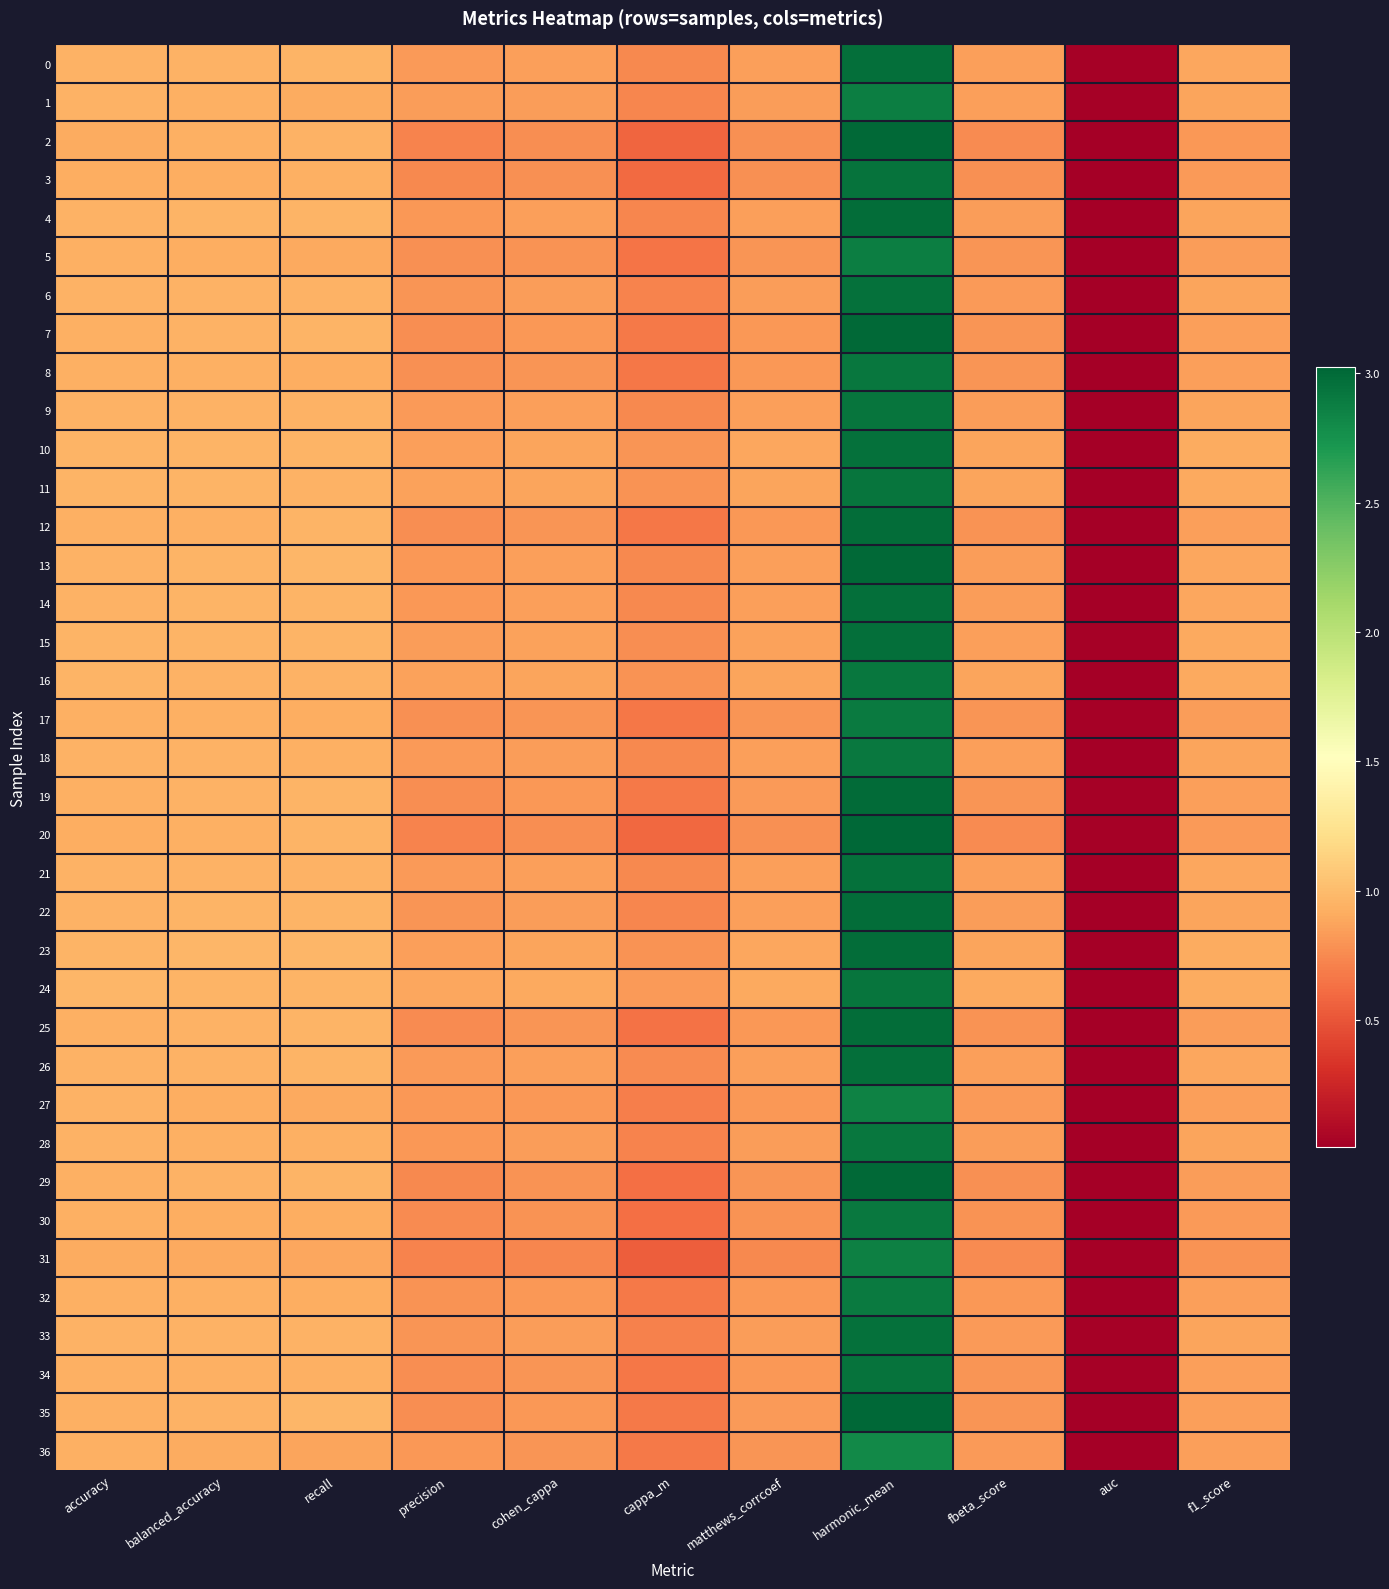

Reading left to right, list all the values displayed in this chart.

0: accuracy=0.9	balanced_accuracy=0.9	recall=1.0	precision=0.8	cohen_cappa=0.8	cappa_m=0.7	matthews_corrcoef=0.9	harmonic_mean=3.0	fbeta_score=0.8	auc=0.0	f1_score=0.9
1: accuracy=0.9	balanced_accuracy=0.9	recall=0.9	precision=0.8	cohen_cappa=0.8	cappa_m=0.7	matthews_corrcoef=0.8	harmonic_mean=2.9	fbeta_score=0.8	auc=0.0	f1_score=0.9
2: accuracy=0.9	balanced_accuracy=0.9	recall=0.9	precision=0.7	cohen_cappa=0.8	cappa_m=0.6	matthews_corrcoef=0.8	harmonic_mean=3.0	fbeta_score=0.8	auc=0.0	f1_score=0.8
3: accuracy=0.9	balanced_accuracy=0.9	recall=0.9	precision=0.7	cohen_cappa=0.8	cappa_m=0.6	matthews_corrcoef=0.8	harmonic_mean=2.9	fbeta_score=0.8	auc=0.0	f1_score=0.8
4: accuracy=0.9	balanced_accuracy=1.0	recall=1.0	precision=0.8	cohen_cappa=0.8	cappa_m=0.7	matthews_corrcoef=0.9	harmonic_mean=3.0	fbeta_score=0.8	auc=0.0	f1_score=0.9
5: accuracy=0.9	balanced_accuracy=0.9	recall=0.9	precision=0.8	cohen_cappa=0.8	cappa_m=0.7	matthews_corrcoef=0.8	harmonic_mean=2.9	fbeta_score=0.8	auc=0.0	f1_score=0.8
6: accuracy=0.9	balanced_accuracy=0.9	recall=0.9	precision=0.8	cohen_cappa=0.8	cappa_m=0.7	matthews_corrcoef=0.8	harmonic_mean=3.0	fbeta_score=0.8	auc=0.0	f1_score=0.9
7: accuracy=0.9	balanced_accuracy=0.9	recall=1.0	precision=0.8	cohen_cappa=0.8	cappa_m=0.7	matthews_corrcoef=0.8	harmonic_mean=3.0	fbeta_score=0.8	auc=0.0	f1_score=0.9
8: accuracy=0.9	balanced_accuracy=0.9	recall=0.9	precision=0.8	cohen_cappa=0.8	cappa_m=0.7	matthews_corrcoef=0.8	harmonic_mean=2.9	fbeta_score=0.8	auc=0.0	f1_score=0.8
9: accuracy=0.9	balanced_accuracy=0.9	recall=0.9	precision=0.8	cohen_cappa=0.8	cappa_m=0.7	matthews_corrcoef=0.8	harmonic_mean=2.9	fbeta_score=0.8	auc=0.0	f1_score=0.9
10: accuracy=1.0	balanced_accuracy=1.0	recall=1.0	precision=0.9	cohen_cappa=0.9	cappa_m=0.8	matthews_corrcoef=0.9	harmonic_mean=3.0	fbeta_score=0.9	auc=0.0	f1_score=0.9
11: accuracy=1.0	balanced_accuracy=1.0	recall=0.9	precision=0.9	cohen_cappa=0.9	cappa_m=0.8	matthews_corrcoef=0.9	harmonic_mean=2.9	fbeta_score=0.9	auc=0.0	f1_score=0.9
12: accuracy=0.9	balanced_accuracy=0.9	recall=1.0	precision=0.8	cohen_cappa=0.8	cappa_m=0.7	matthews_corrcoef=0.8	harmonic_mean=3.0	fbeta_score=0.8	auc=0.0	f1_score=0.8
13: accuracy=0.9	balanced_accuracy=1.0	recall=1.0	precision=0.8	cohen_cappa=0.9	cappa_m=0.7	matthews_corrcoef=0.9	harmonic_mean=3.0	fbeta_score=0.8	auc=0.0	f1_score=0.9
14: accuracy=0.9	balanced_accuracy=1.0	recall=1.0	precision=0.8	cohen_cappa=0.9	cappa_m=0.7	matthews_corrcoef=0.9	harmonic_mean=3.0	fbeta_score=0.8	auc=0.0	f1_score=0.9
15: accuracy=1.0	balanced_accuracy=1.0	recall=1.0	precision=0.8	cohen_cappa=0.9	cappa_m=0.8	matthews_corrcoef=0.9	harmonic_mean=3.0	fbeta_score=0.9	auc=0.0	f1_score=0.9
16: accuracy=1.0	balanced_accuracy=1.0	recall=0.9	precision=0.9	cohen_cappa=0.9	cappa_m=0.8	matthews_corrcoef=0.9	harmonic_mean=2.9	fbeta_score=0.9	auc=0.0	f1_score=0.9
17: accuracy=0.9	balanced_accuracy=0.9	recall=0.9	precision=0.8	cohen_cappa=0.8	cappa_m=0.7	matthews_corrcoef=0.8	harmonic_mean=2.9	fbeta_score=0.8	auc=0.0	f1_score=0.8
18: accuracy=0.9	balanced_accuracy=0.9	recall=0.9	precision=0.8	cohen_cappa=0.8	cappa_m=0.7	matthews_corrcoef=0.8	harmonic_mean=2.9	fbeta_score=0.8	auc=0.0	f1_score=0.9
19: accuracy=0.9	balanced_accuracy=0.9	recall=1.0	precision=0.8	cohen_cappa=0.8	cappa_m=0.7	matthews_corrcoef=0.8	harmonic_mean=3.0	fbeta_score=0.8	auc=0.0	f1_score=0.9
20: accuracy=0.9	balanced_accuracy=0.9	recall=1.0	precision=0.7	cohen_cappa=0.8	cappa_m=0.6	matthews_corrcoef=0.8	harmonic_mean=3.0	fbeta_score=0.8	auc=0.0	f1_score=0.8
21: accuracy=0.9	balanced_accuracy=0.9	recall=0.9	precision=0.8	cohen_cappa=0.9	cappa_m=0.8	matthews_corrcoef=0.9	harmonic_mean=3.0	fbeta_score=0.8	auc=0.0	f1_score=0.9
22: accuracy=0.9	balanced_accuracy=1.0	recall=1.0	precision=0.8	cohen_cappa=0.8	cappa_m=0.7	matthews_corrcoef=0.8	harmonic_mean=3.0	fbeta_score=0.8	auc=0.0	f1_score=0.9
23: accuracy=1.0	balanced_accuracy=1.0	recall=1.0	precision=0.8	cohen_cappa=0.9	cappa_m=0.8	matthews_corrcoef=0.9	harmonic_mean=3.0	fbeta_score=0.9	auc=0.0	f1_score=0.9
24: accuracy=1.0	balanced_accuracy=1.0	recall=1.0	precision=0.9	cohen_cappa=0.9	cappa_m=0.8	matthews_corrcoef=0.9	harmonic_mean=2.9	fbeta_score=0.9	auc=0.0	f1_score=0.9
25: accuracy=0.9	balanced_accuracy=0.9	recall=1.0	precision=0.8	cohen_cappa=0.8	cappa_m=0.6	matthews_corrcoef=0.8	harmonic_mean=3.0	fbeta_score=0.8	auc=0.0	f1_score=0.8
26: accuracy=0.9	balanced_accuracy=0.9	recall=1.0	precision=0.8	cohen_cappa=0.9	cappa_m=0.8	matthews_corrcoef=0.9	harmonic_mean=3.0	fbeta_score=0.9	auc=0.0	f1_score=0.9
27: accuracy=0.9	balanced_accuracy=0.9	recall=0.9	precision=0.8	cohen_cappa=0.8	cappa_m=0.7	matthews_corrcoef=0.8	harmonic_mean=2.9	fbeta_score=0.8	auc=0.0	f1_score=0.9
28: accuracy=0.9	balanced_accuracy=0.9	recall=0.9	precision=0.8	cohen_cappa=0.8	cappa_m=0.7	matthews_corrcoef=0.8	harmonic_mean=2.9	fbeta_score=0.8	auc=0.0	f1_score=0.9
29: accuracy=0.9	balanced_accuracy=0.9	recall=1.0	precision=0.7	cohen_cappa=0.8	cappa_m=0.6	matthews_corrcoef=0.8	harmonic_mean=3.0	fbeta_score=0.8	auc=0.0	f1_score=0.8
30: accuracy=0.9	balanced_accuracy=0.9	recall=0.9	precision=0.8	cohen_cappa=0.8	cappa_m=0.6	matthews_corrcoef=0.8	harmonic_mean=2.9	fbeta_score=0.8	auc=0.0	f1_score=0.8
31: accuracy=0.9	balanced_accuracy=0.9	recall=0.9	precision=0.7	cohen_cappa=0.7	cappa_m=0.5	matthews_corrcoef=0.7	harmonic_mean=2.9	fbeta_score=0.8	auc=0.0	f1_score=0.8
32: accuracy=0.9	balanced_accuracy=0.9	recall=0.9	precision=0.8	cohen_cappa=0.8	cappa_m=0.7	matthews_corrcoef=0.8	harmonic_mean=2.9	fbeta_score=0.8	auc=0.0	f1_score=0.9
33: accuracy=0.9	balanced_accuracy=0.9	recall=0.9	precision=0.8	cohen_cappa=0.8	cappa_m=0.7	matthews_corrcoef=0.8	harmonic_mean=3.0	fbeta_score=0.8	auc=0.0	f1_score=0.9
34: accuracy=0.9	balanced_accuracy=0.9	recall=0.9	precision=0.8	cohen_cappa=0.8	cappa_m=0.7	matthews_corrcoef=0.8	harmonic_mean=2.9	fbeta_score=0.8	auc=0.0	f1_score=0.8
35: accuracy=0.9	balanced_accuracy=0.9	recall=1.0	precision=0.8	cohen_cappa=0.8	cappa_m=0.7	matthews_corrcoef=0.8	harmonic_mean=3.0	fbeta_score=0.8	auc=0.0	f1_score=0.9
36: accuracy=0.9	balanced_accuracy=0.9	recall=0.9	precision=0.8	cohen_cappa=0.8	cappa_m=0.7	matthews_corrcoef=0.8	harmonic_mean=2.8	fbeta_score=0.8	auc=0.0	f1_score=0.8